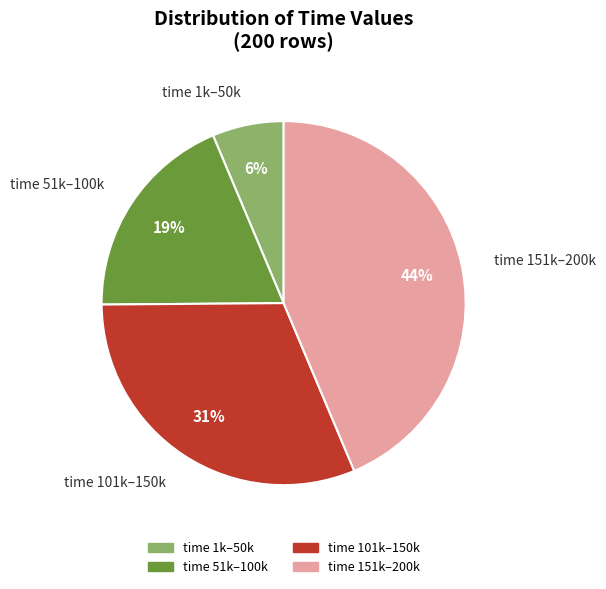

The time 151k–200k slice represents 44% of the pie. True or false?

True